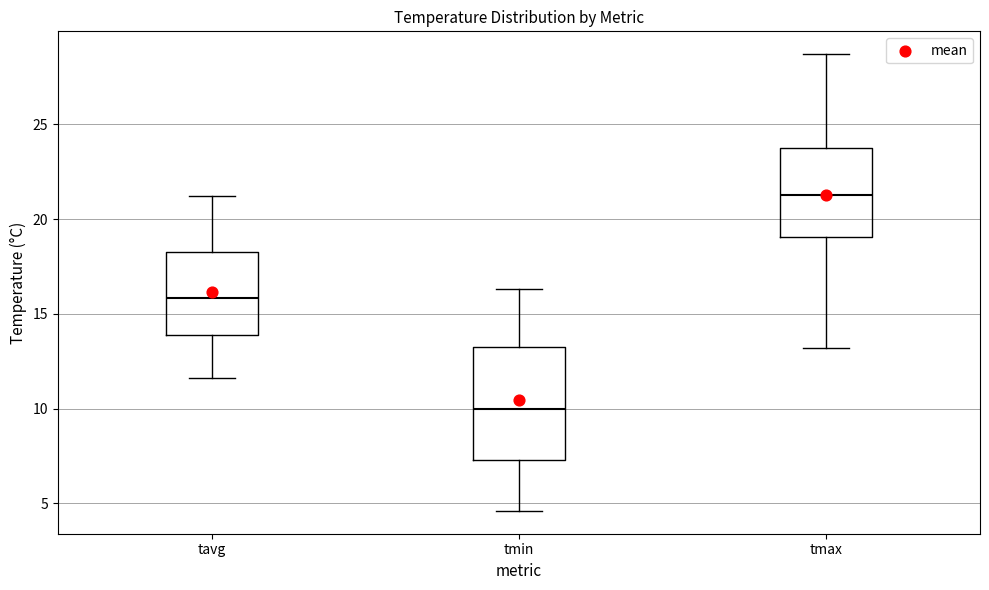

Which box has the lowest median line?

tmin